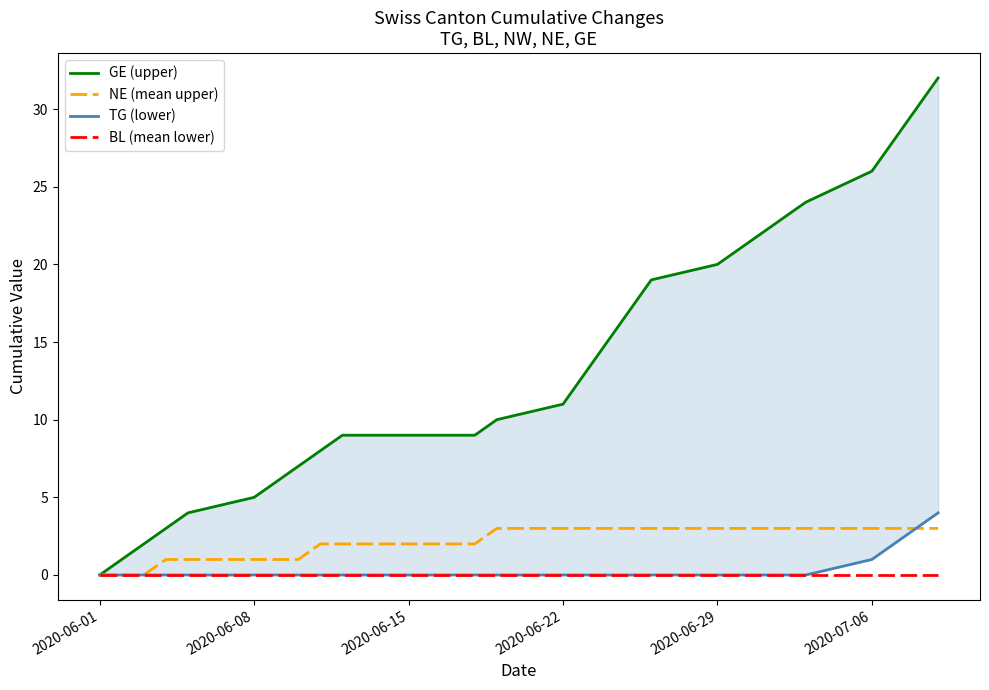

What is the maximum value shown in the chart?

32